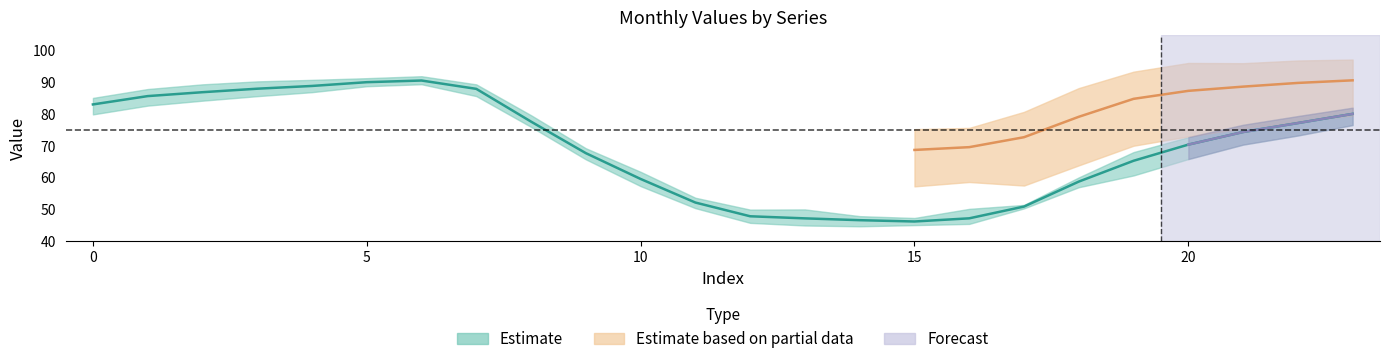

In 2, how many points are lower than both neighbors (excluding endpoints)?

2